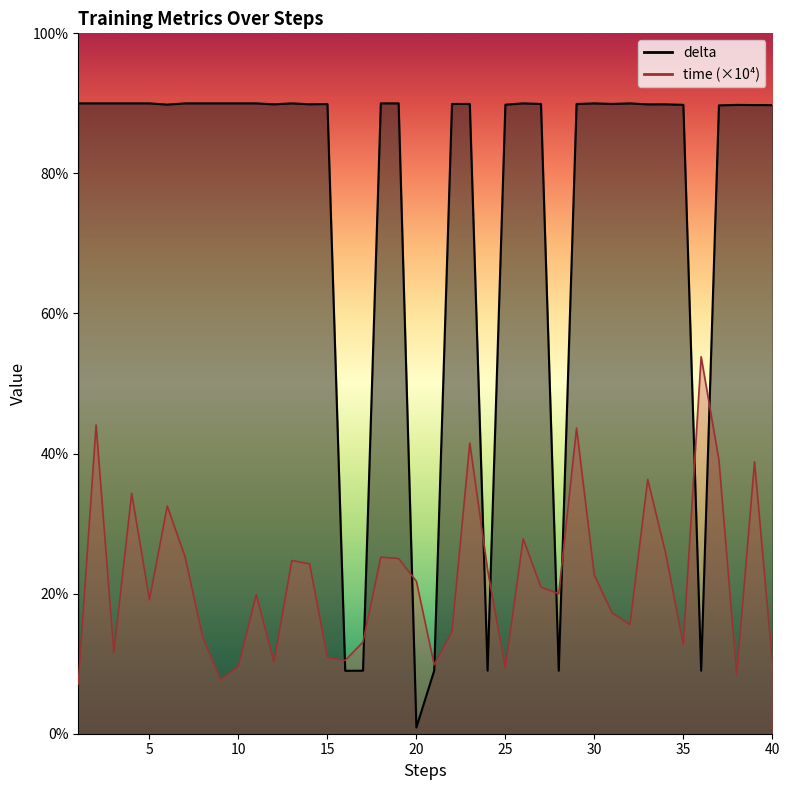

Where does the time series first go above 20?

2